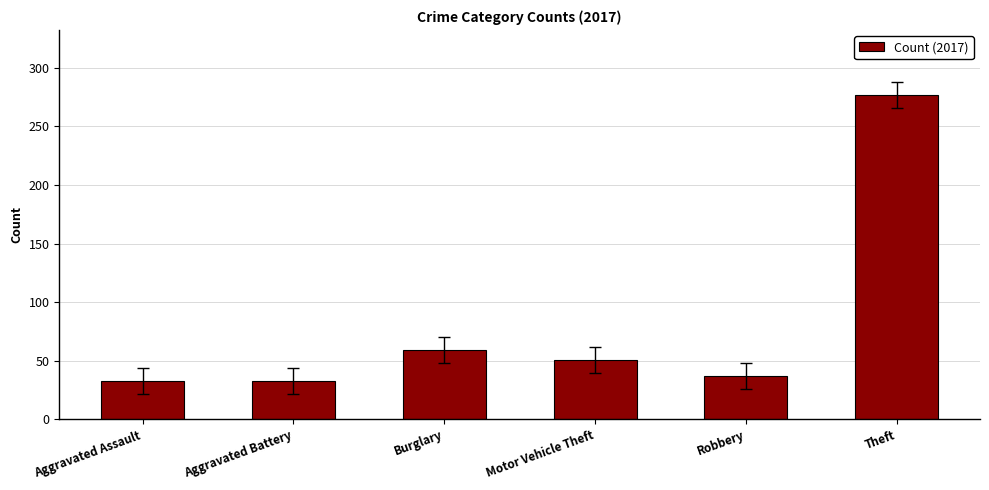

What is the difference between the maximum and minimum values?

244